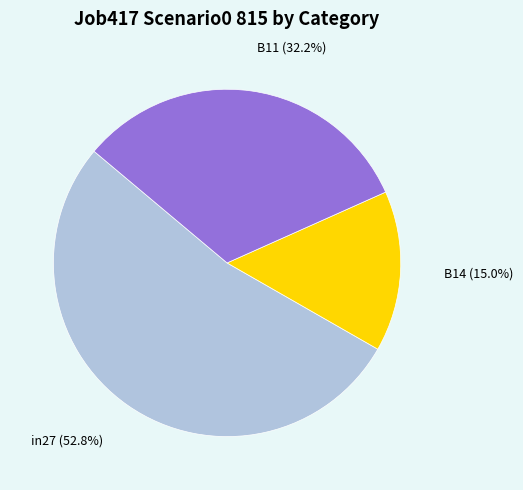

To the nearest percent, what portion does in27 represent?

53%